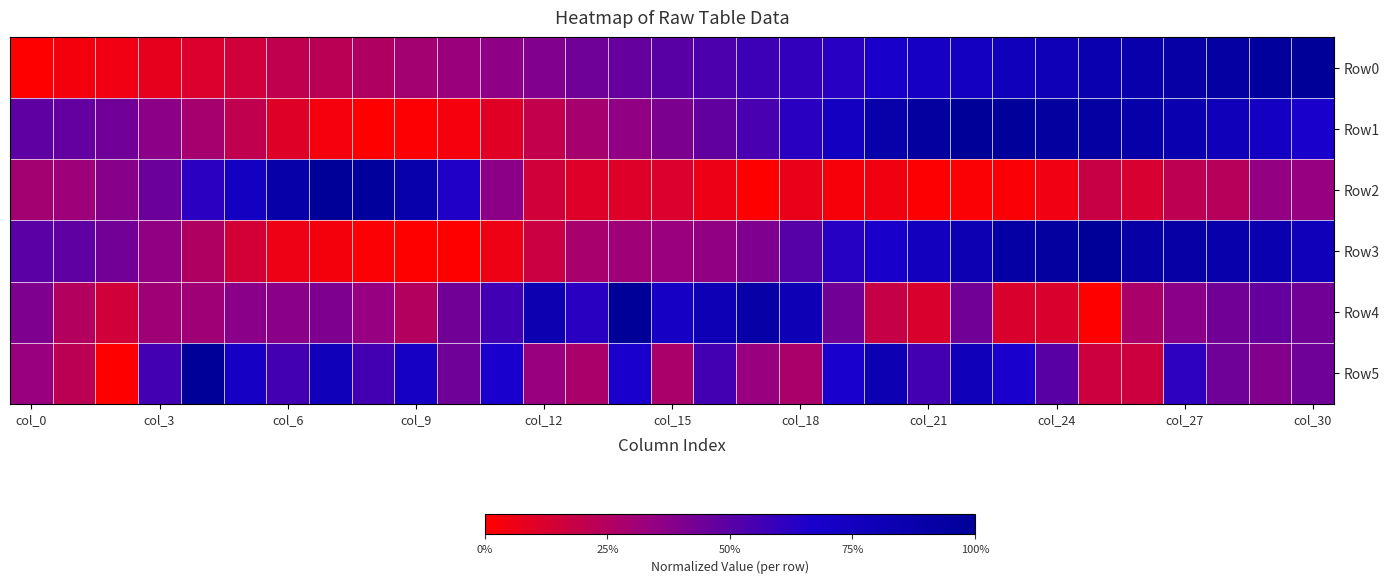

How many distinct data groups are displayed?

6